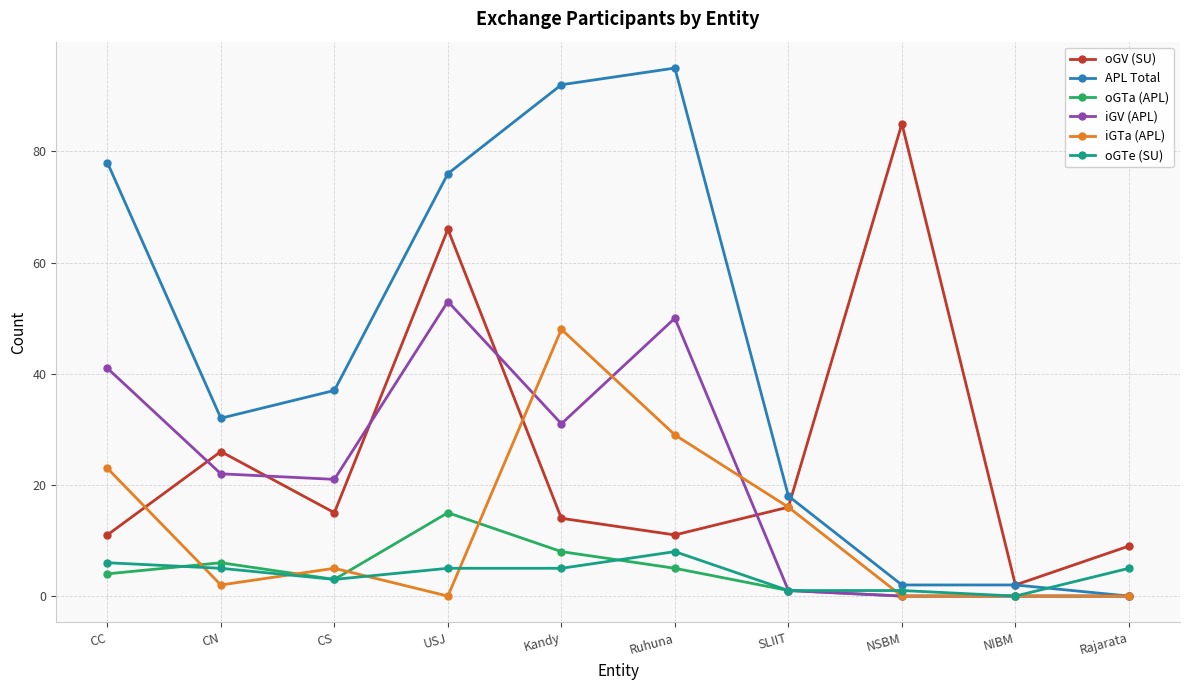

Reading left to right, extract all data points from this chart.

oGV (SU): CC=11	CN=26	CS=15	USJ=66	Kandy=14	Ruhuna=11	SLIIT=16	NSBM=85	NIBM=2	Rajarata=9
APL Total: CC=78	CN=32	CS=37	USJ=76	Kandy=92	Ruhuna=95	SLIIT=18	NSBM=2	NIBM=2	Rajarata=0
oGTa (APL): CC=4	CN=6	CS=3	USJ=15	Kandy=8	Ruhuna=5	SLIIT=1	NSBM=0	NIBM=0	Rajarata=0
iGV (APL): CC=41	CN=22	CS=21	USJ=53	Kandy=31	Ruhuna=50	SLIIT=1	NSBM=0	NIBM=0	Rajarata=0
iGTa (APL): CC=23	CN=2	CS=5	USJ=0	Kandy=48	Ruhuna=29	SLIIT=16	NSBM=0	NIBM=0	Rajarata=0
oGTe (SU): CC=6	CN=5	CS=3	USJ=5	Kandy=5	Ruhuna=8	SLIIT=1	NSBM=1	NIBM=0	Rajarata=5